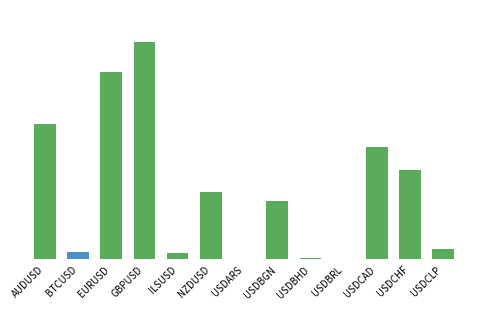

At which category does the chart reach its minimum across all series?

USDBRL